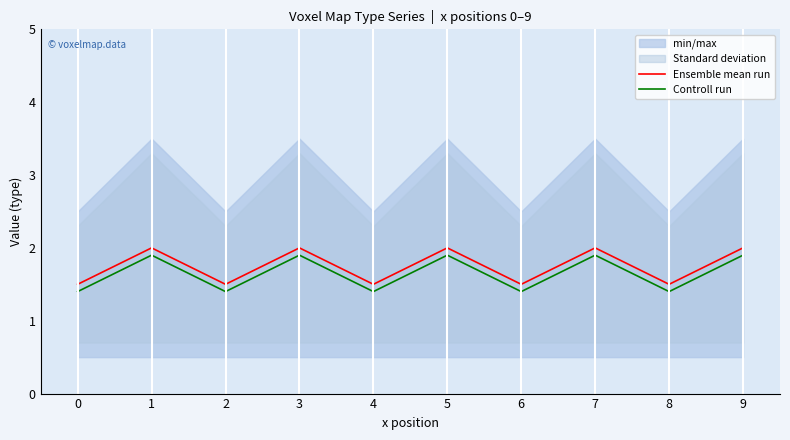

What value does the Ensemble mean run series have at 6?

1.5